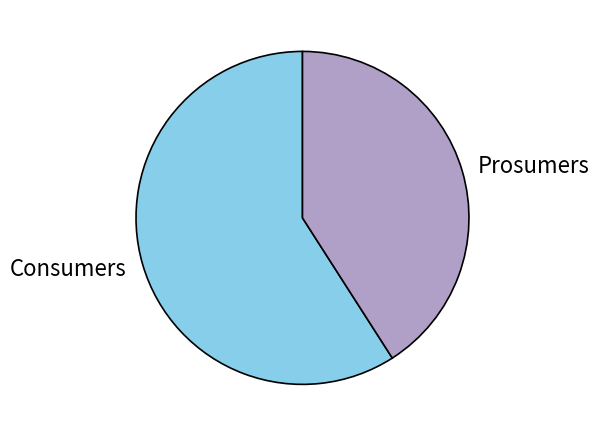

What is the largest slice in the pie chart?

Consumers